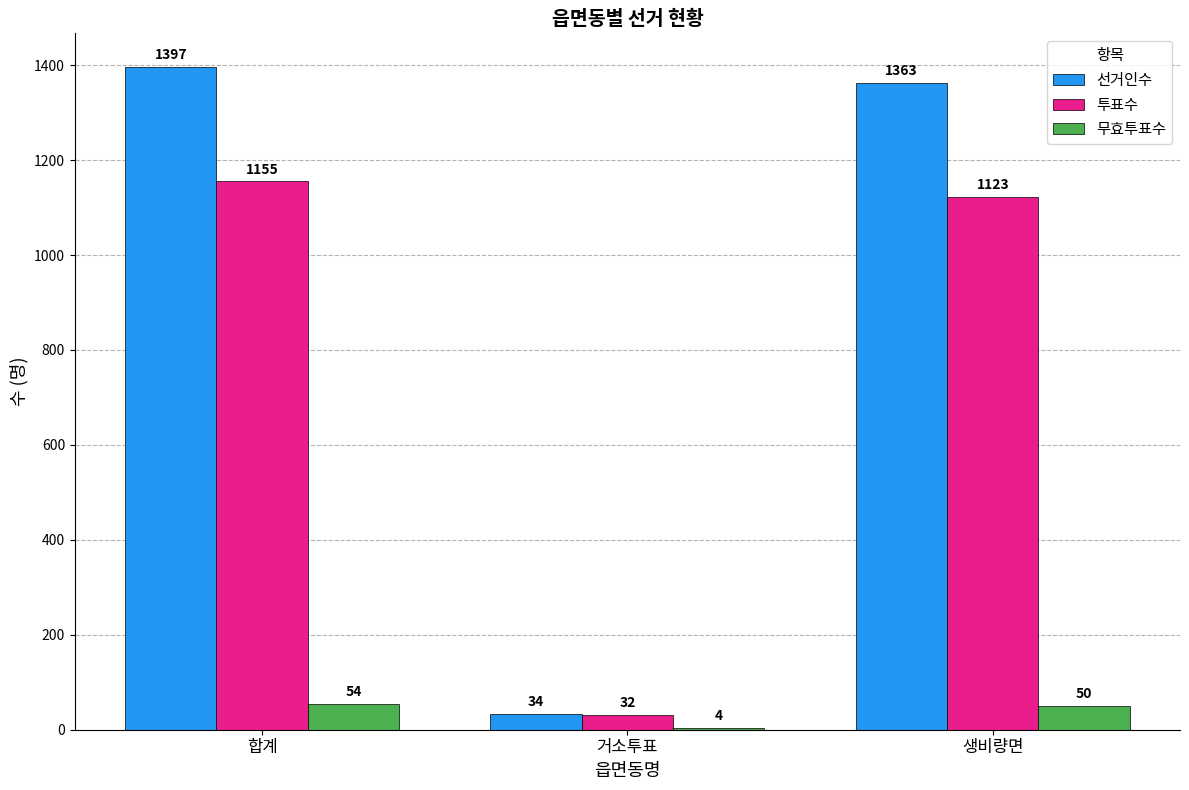

What is the total value across all series at 생비량면?

2536